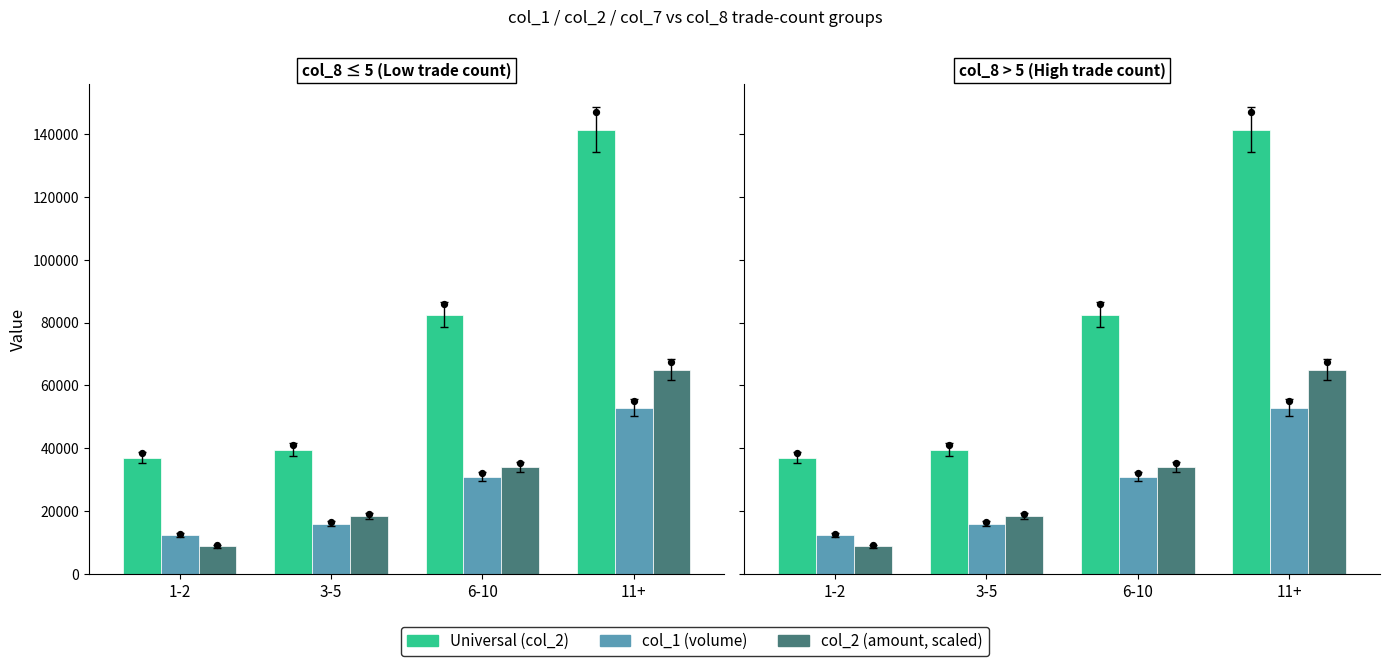

At how many categories does at least one series exceed 29286?

4